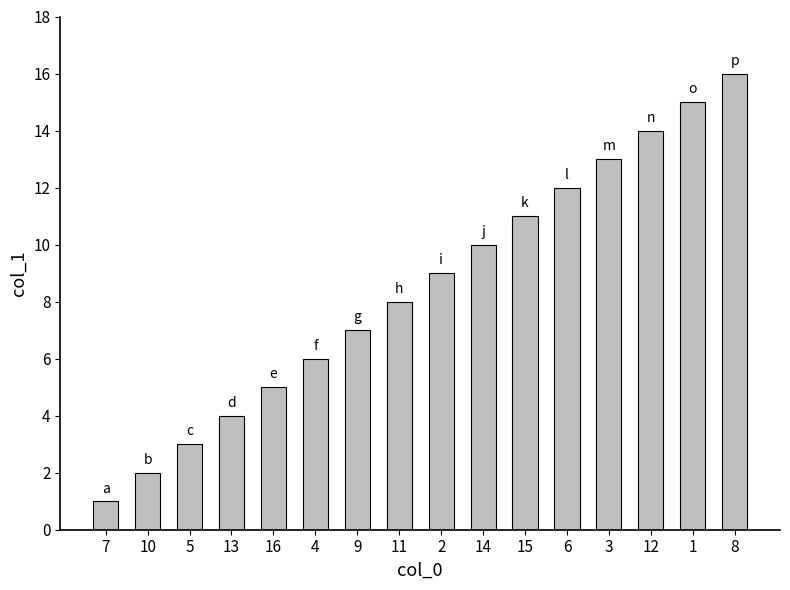

What is the value of the 11th bar from the left?

11